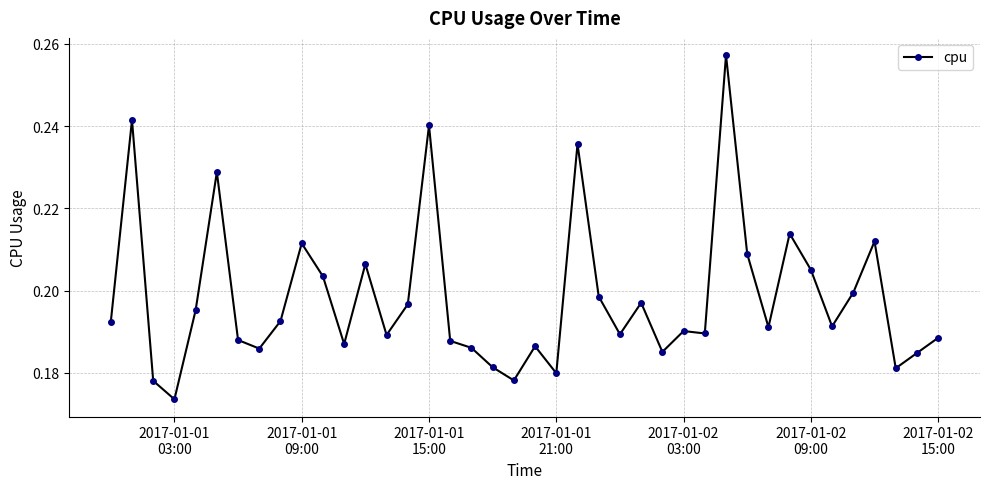

How many values are between 0 and 1?

40